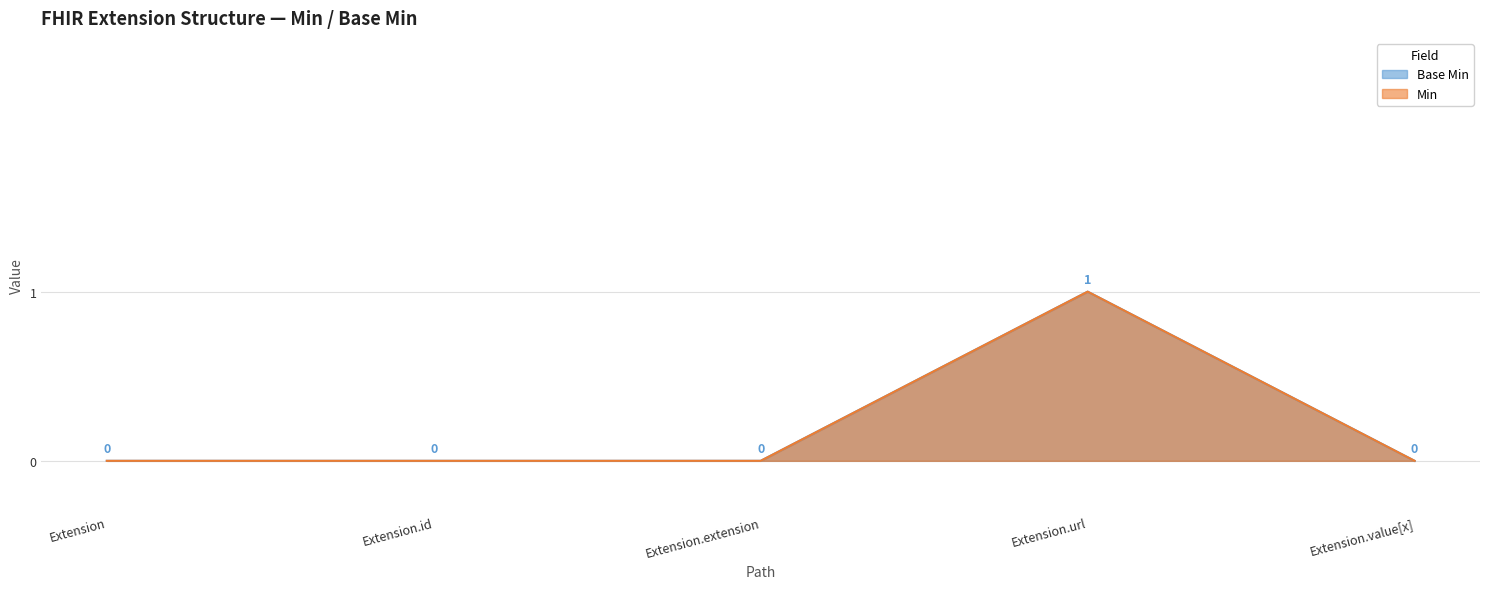

What is the label of the 5th point from the left?

Extension.value[x]